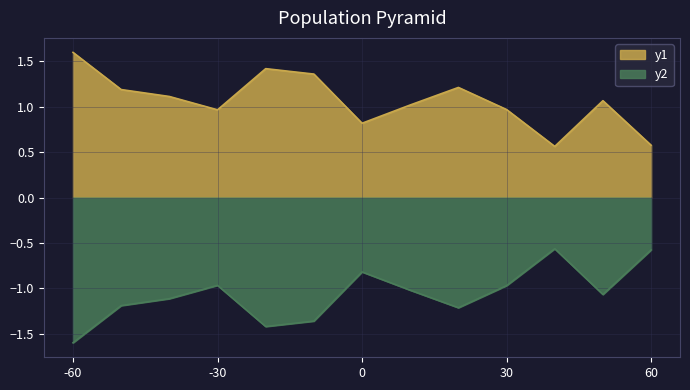

Rank the series by their average value, from highest to lowest.

y1, y2